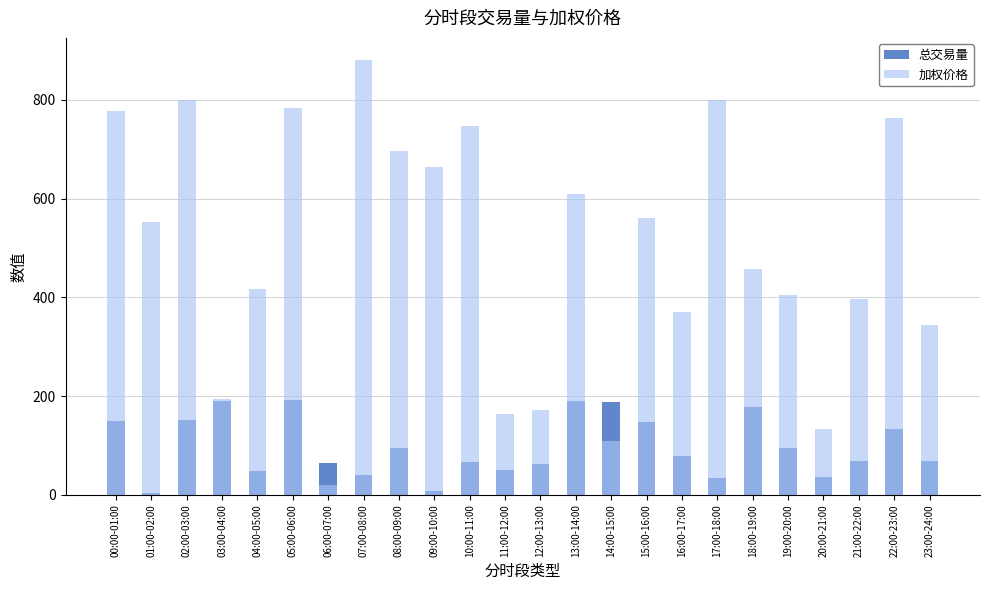

What is the sum of all 加权价格 values?

11815.9